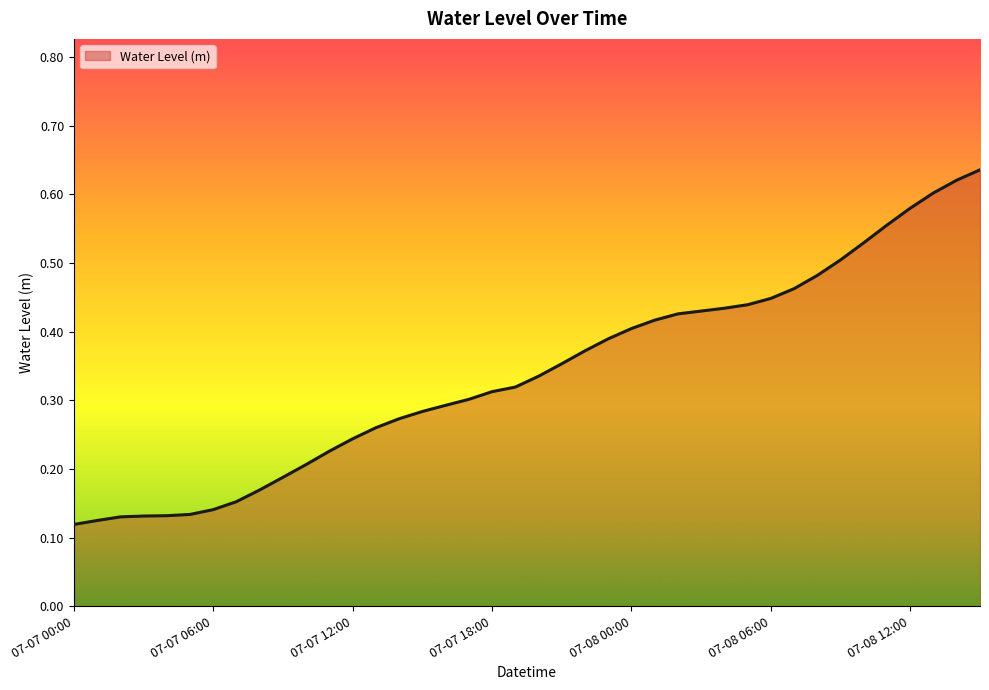

What is the smallest value displayed?

0.1